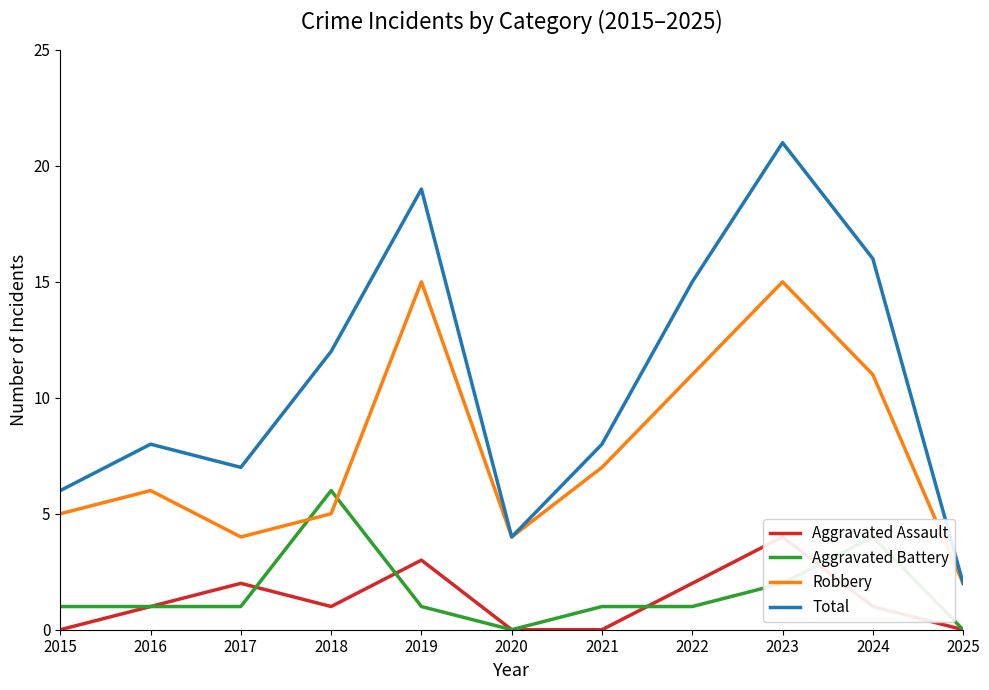

Is this an area chart (filled region under the line)?

No